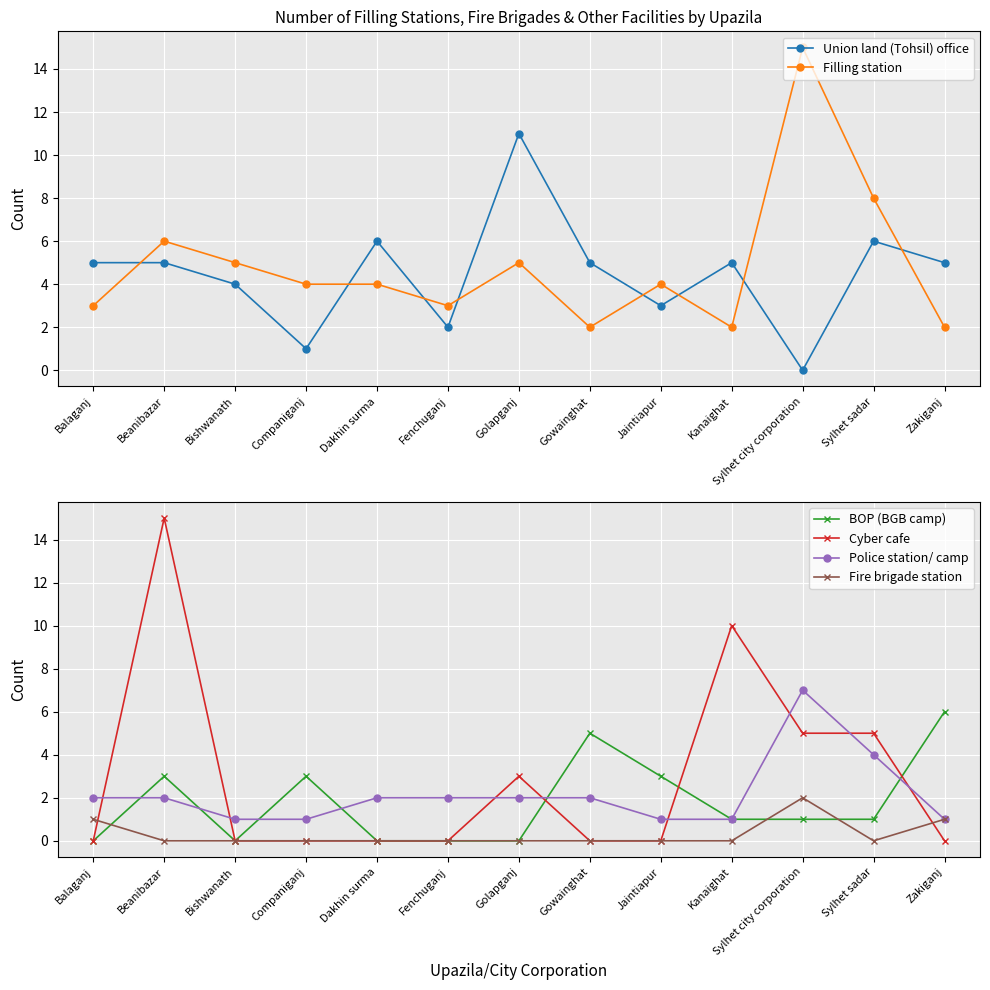

The value of Police station/ camp at Sylhet city corporation is 10. True or false?

False